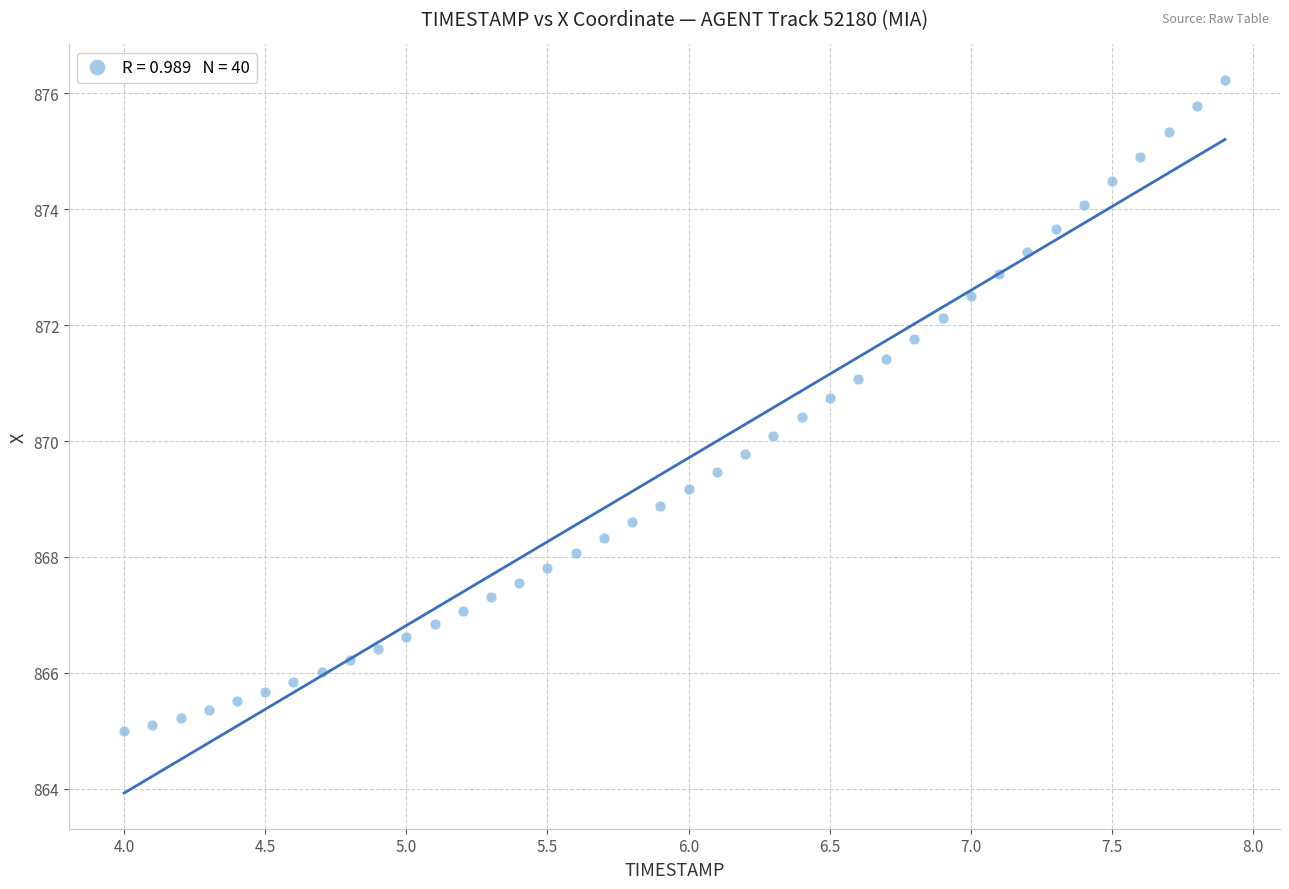

What is the range of Y values (max minus min)?

11.2